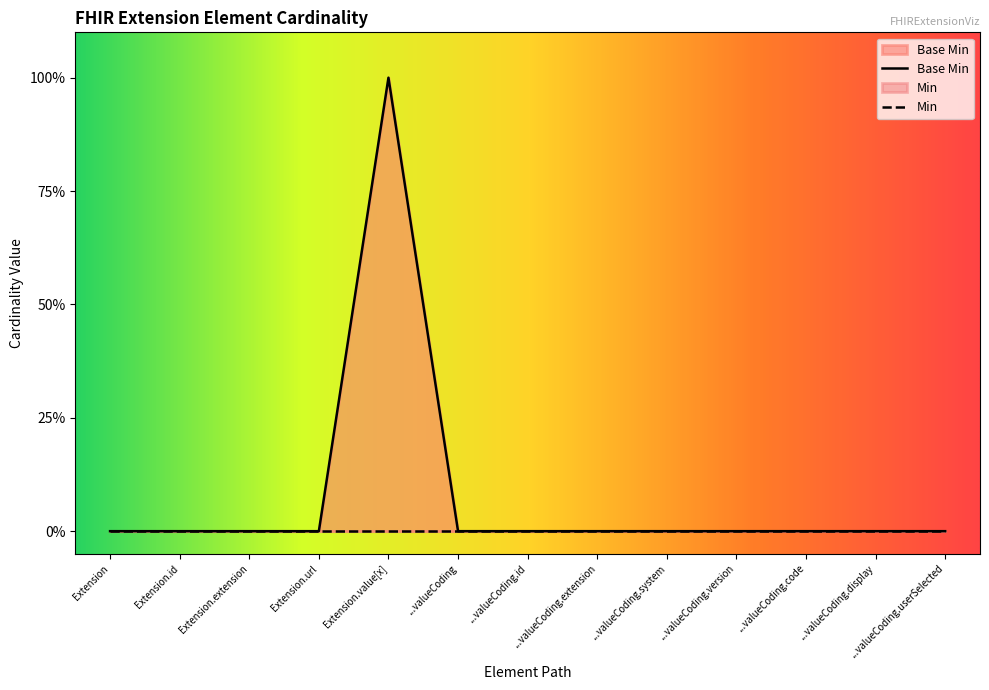

Reading left to right, extract all data points from this chart.

0	0	0	0	1	0	0	0	0	0	0	0	0